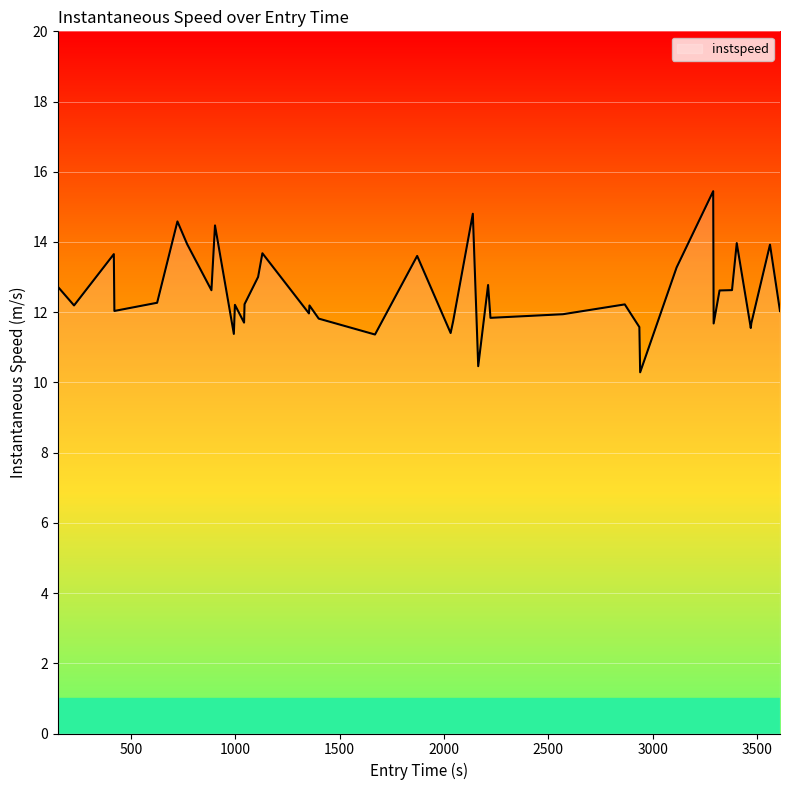

What is the difference between the maximum and minimum values?

5.2